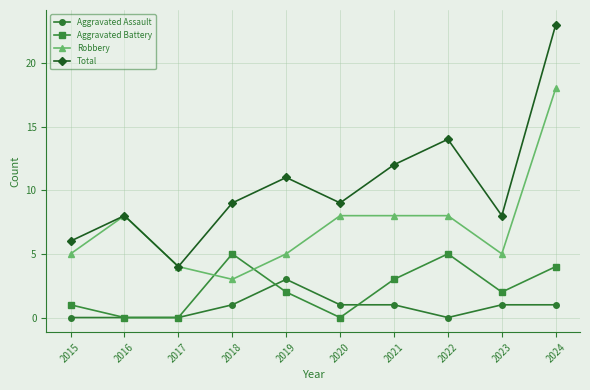

Which series ends up on top after the final intersection of Robbery and Aggravated Battery?

Robbery